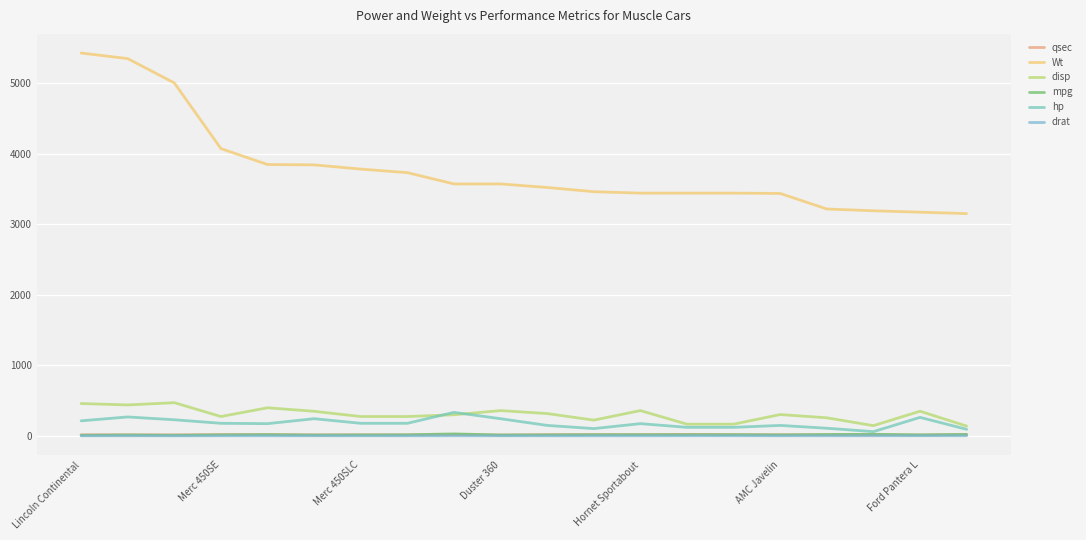

Is this an area chart (filled region under the line)?

No